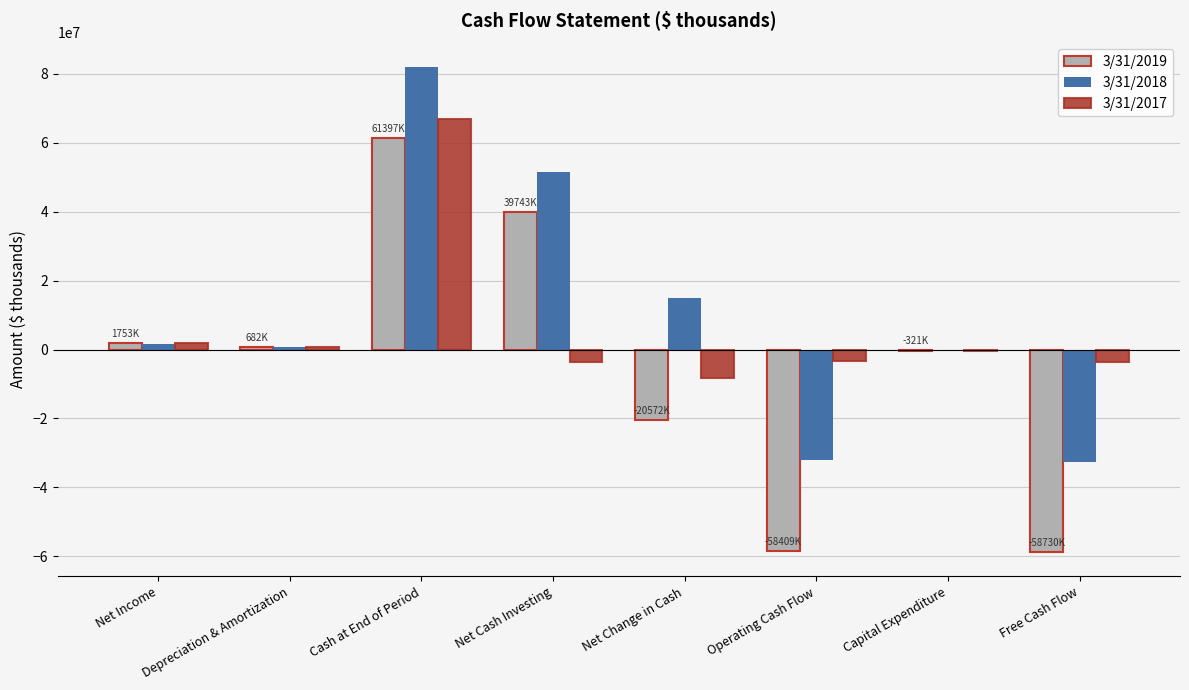

Which label corresponds to the largest value in the chart?

Cash at End of Period